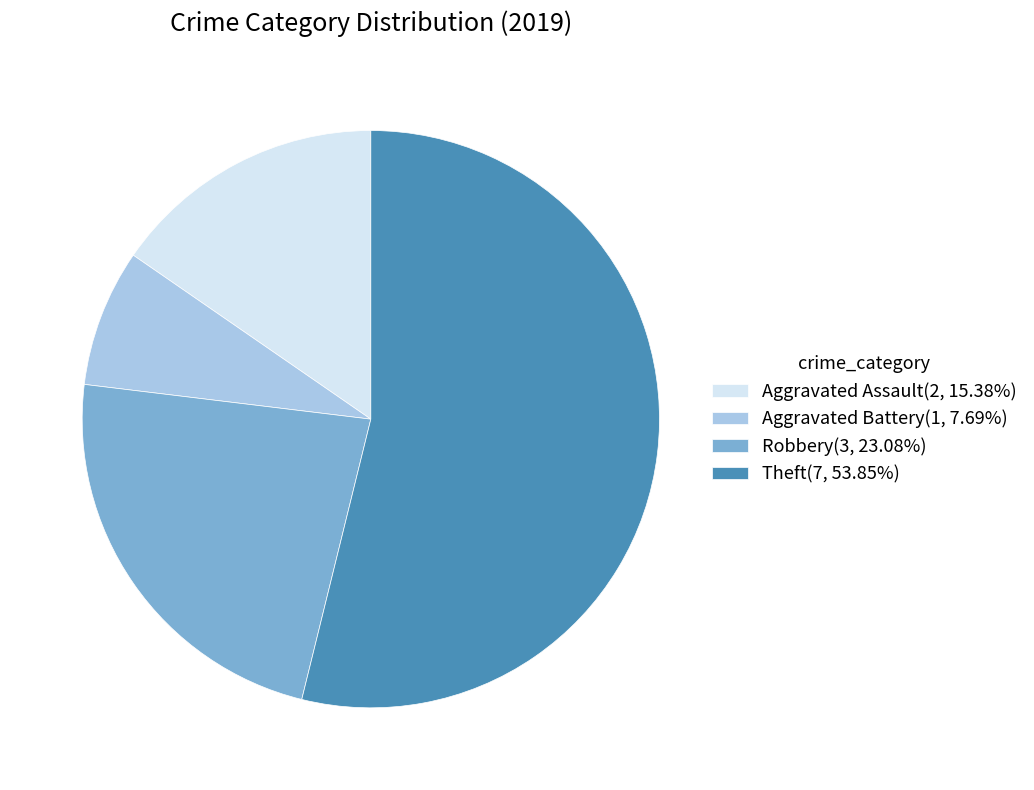

Which has a higher value, Theft or Aggravated Battery?

Theft